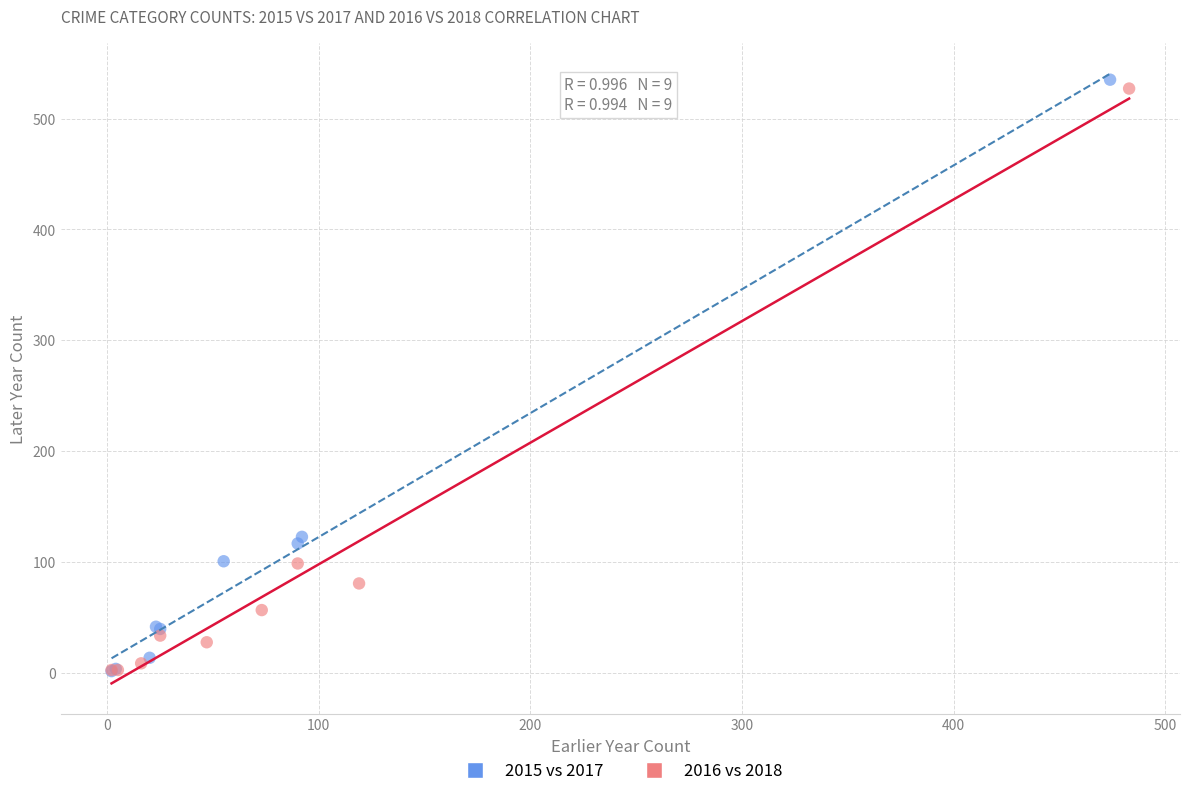

What are all the series names shown in the legend?

2015 vs 2017, 2016 vs 2018